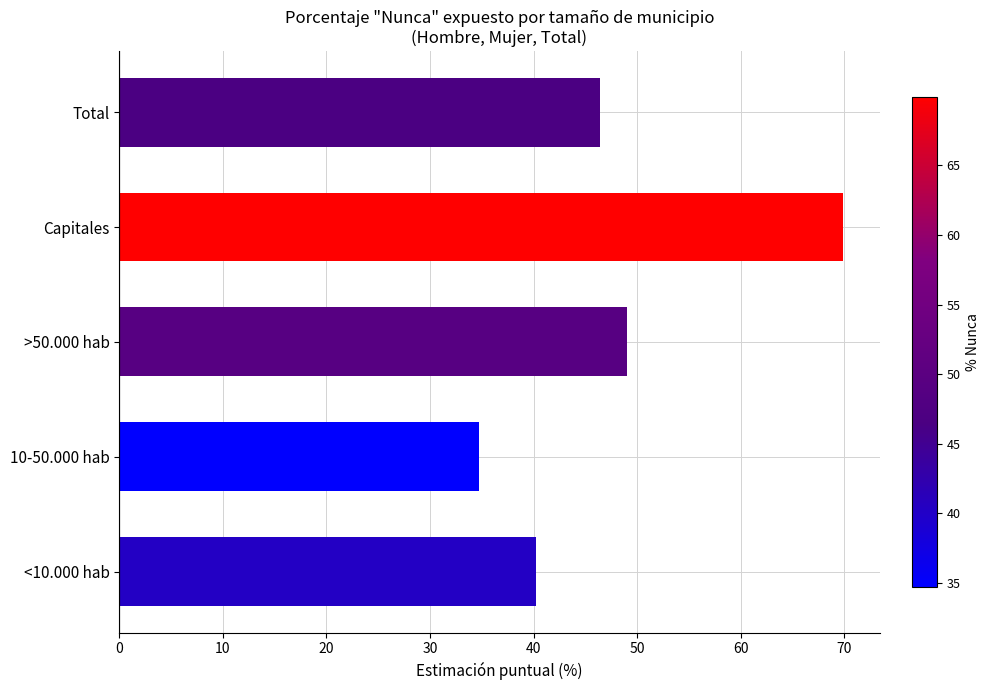

What is the approximate value at >50.000 hab?

49.1